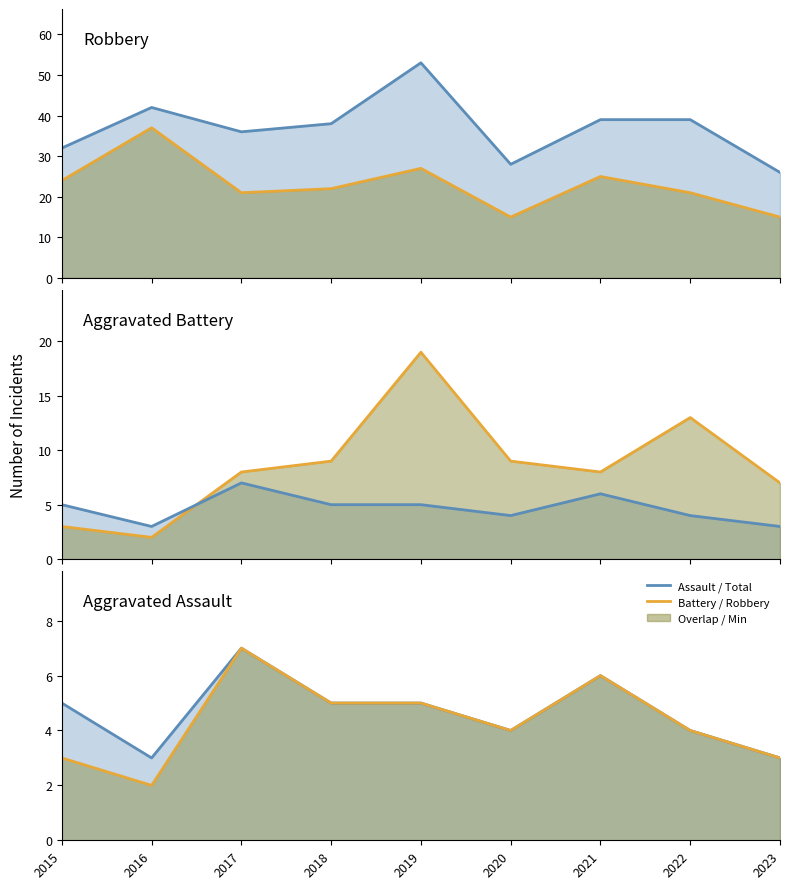

Which series has the largest range (max minus min)?

Total line